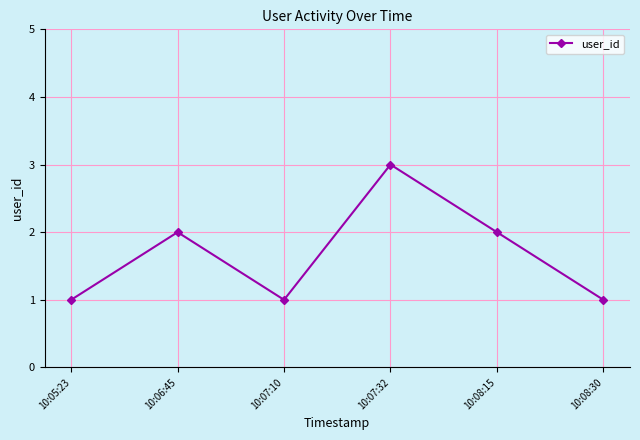

What is the minimum value shown in the chart?

1